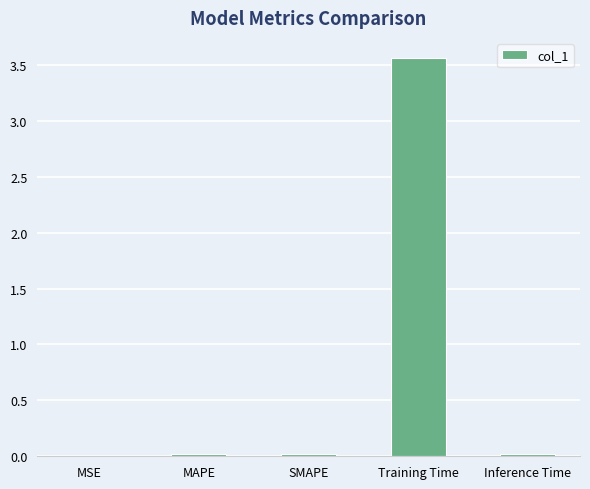

Which category has the highest value across all series?

Training Time